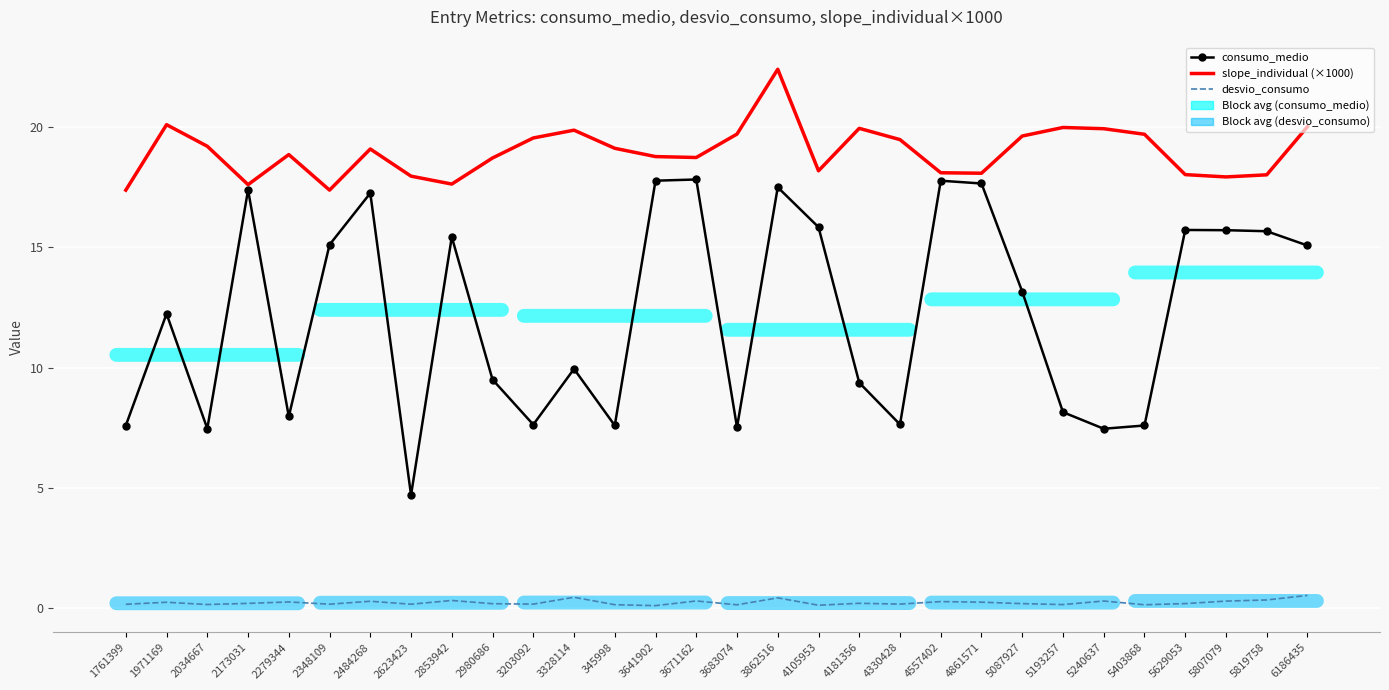

Read the consumo_medio value at 345998.

7.6